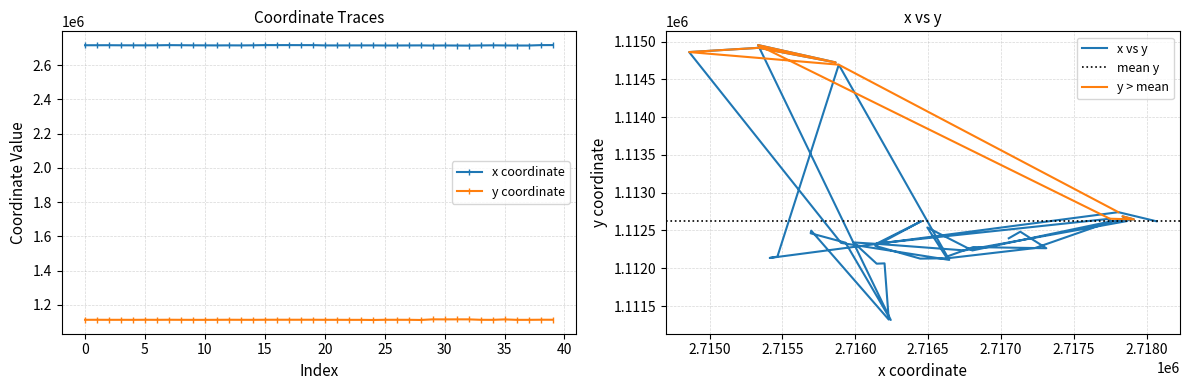

How many lines are shown in the chart?

2